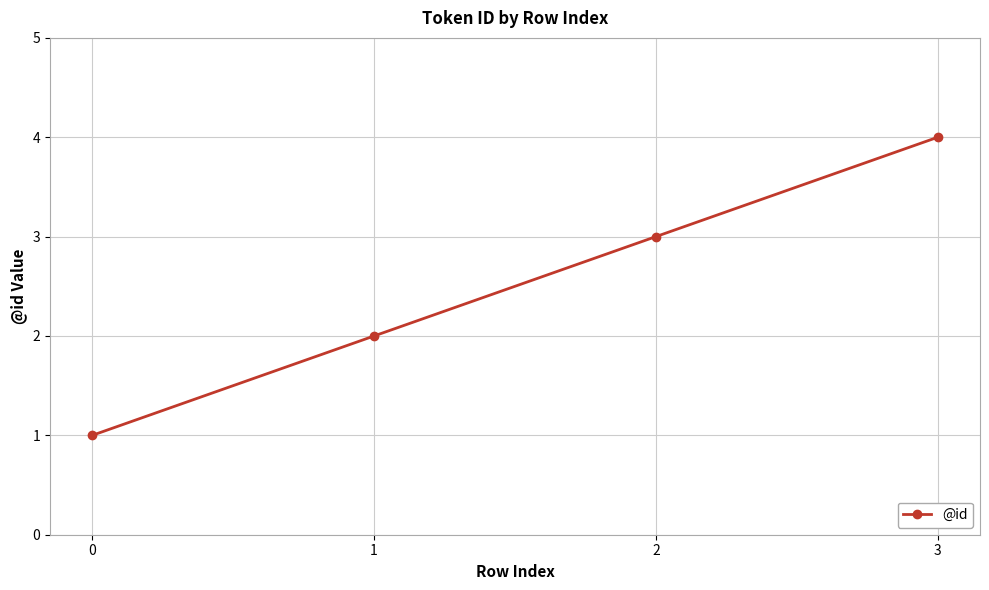

Rank the categories by value from lowest to highest.

0, 1, 2, 3